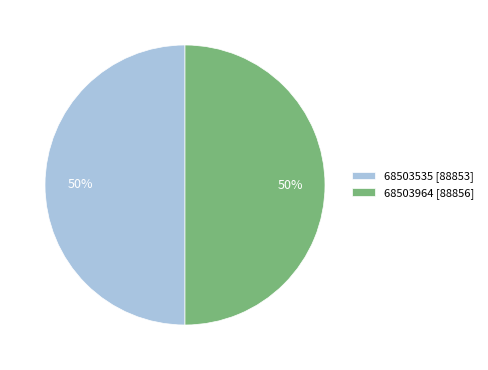

To the nearest percent, what percentage of the pie is 68503964 [88856]?

50%